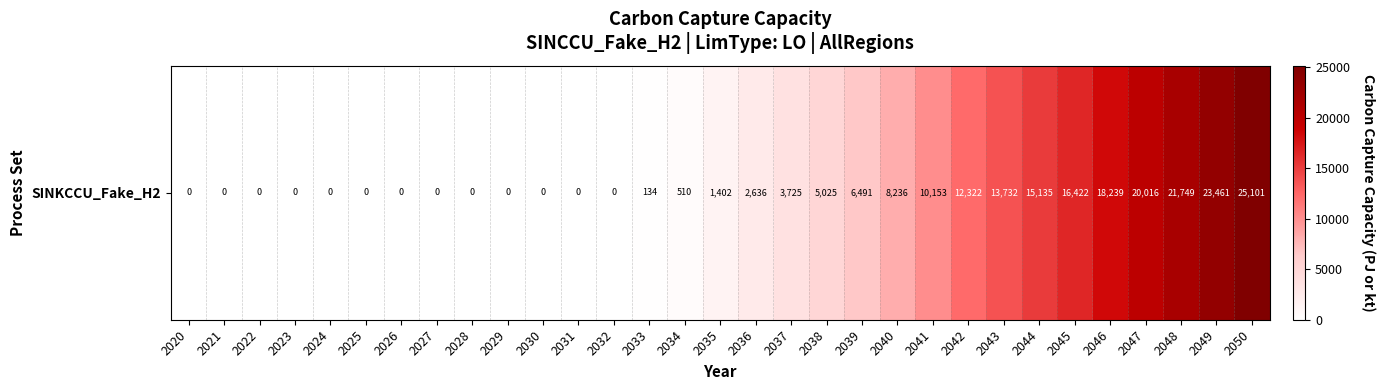

Count the number of data series in this chart.

1